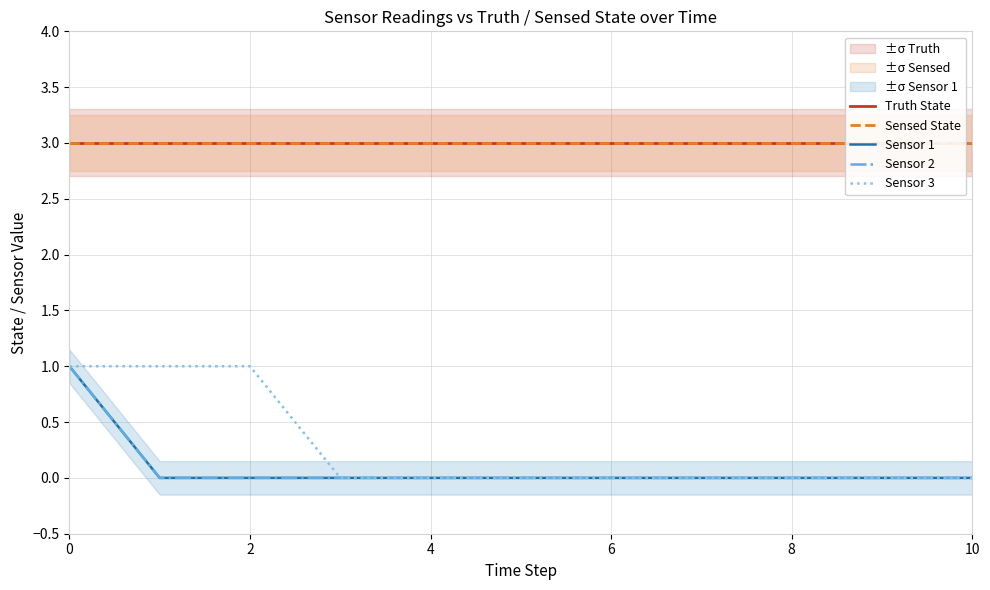

Between 6 and 8, which series saw the biggest shift?

Truth State